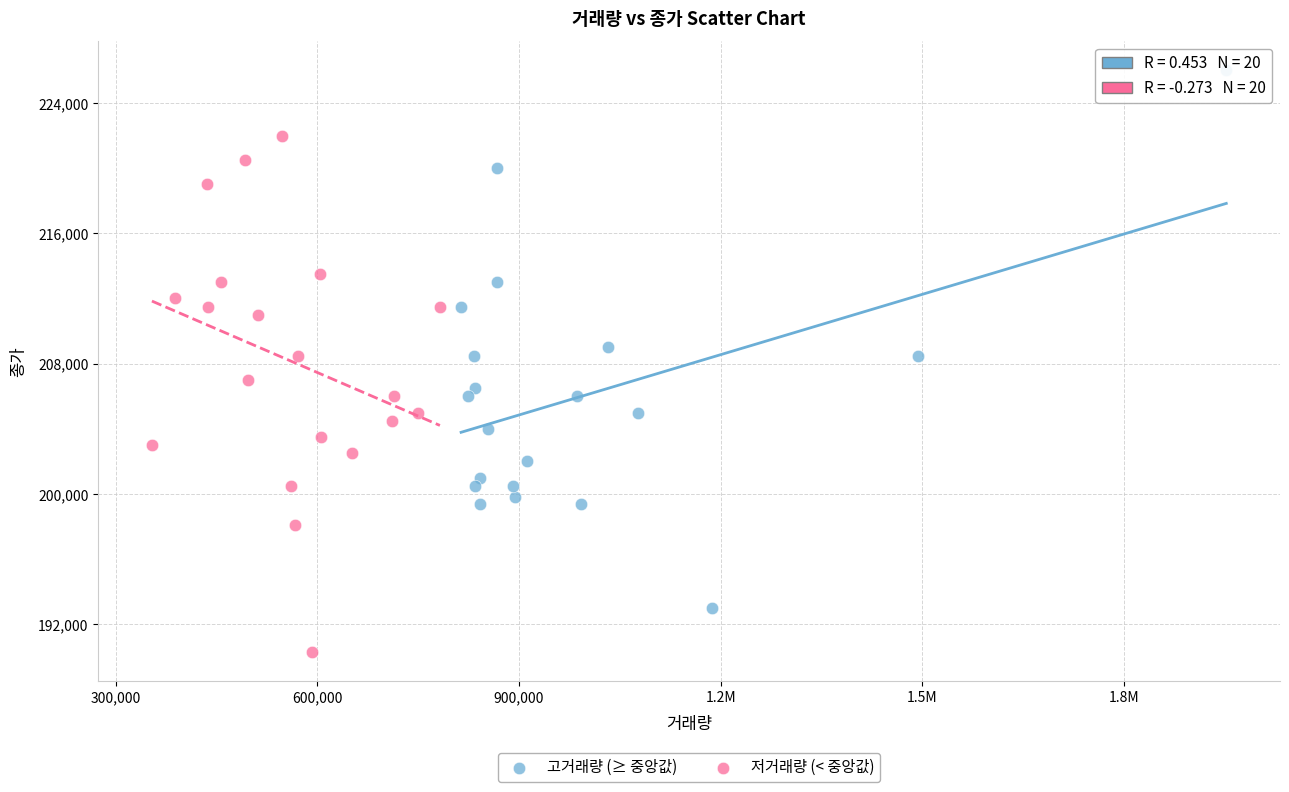

What are all the series names shown in the legend?

고거래량 (≥ 중앙값), 저거래량 (< 중앙값)